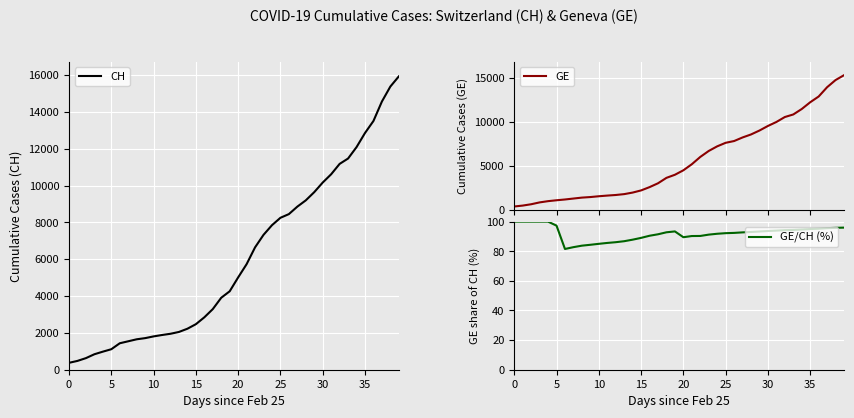

What is the lowest value of the GE/CH (%) series?

81.5